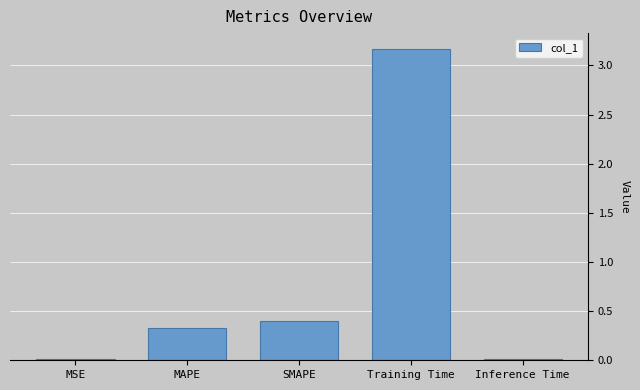

Are the bars grouped side by side (vs. stacked)?

No